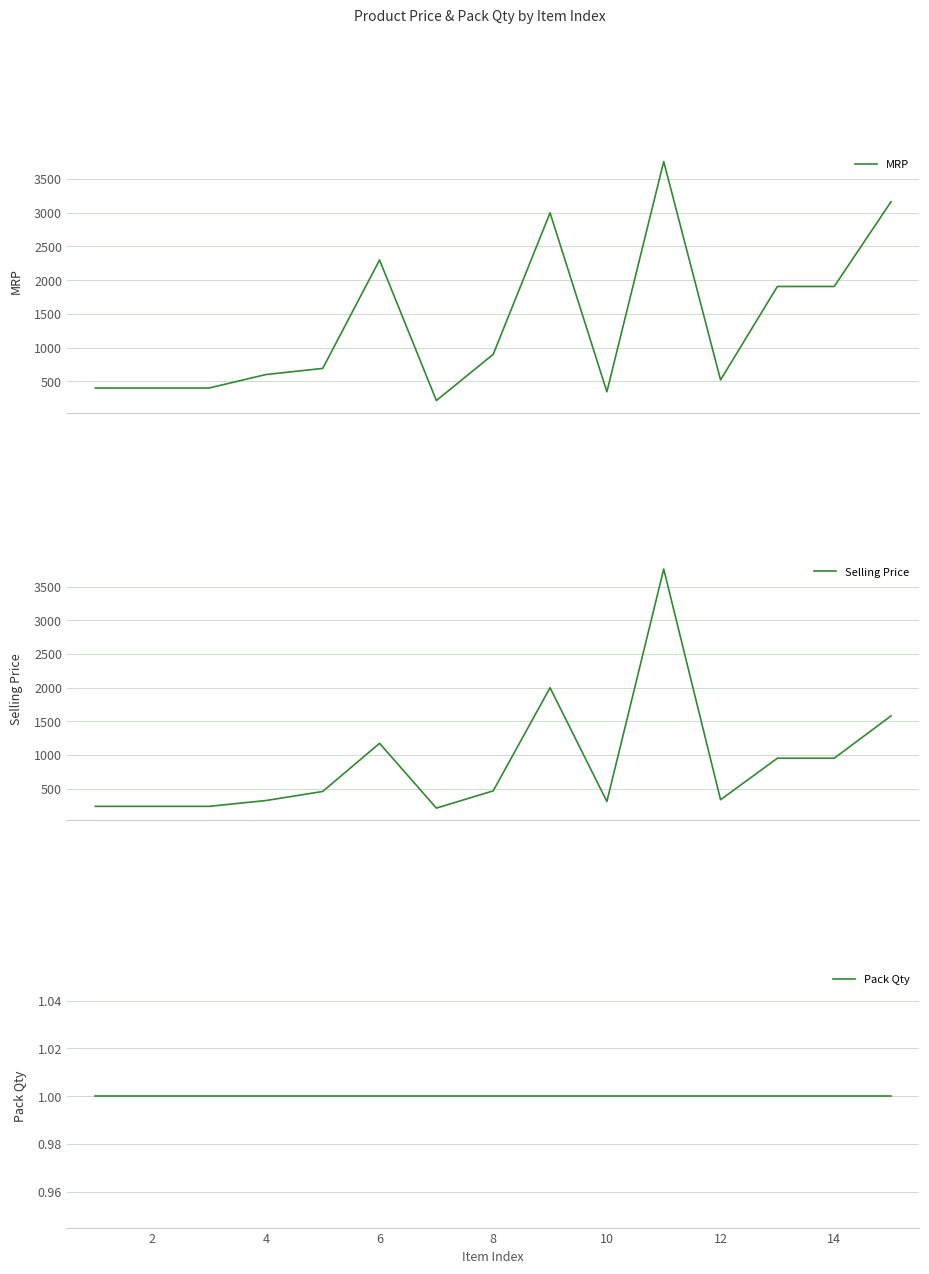

Rank the series by their maximum value, from highest to lowest.

MRP, Selling Price, Pack Qty